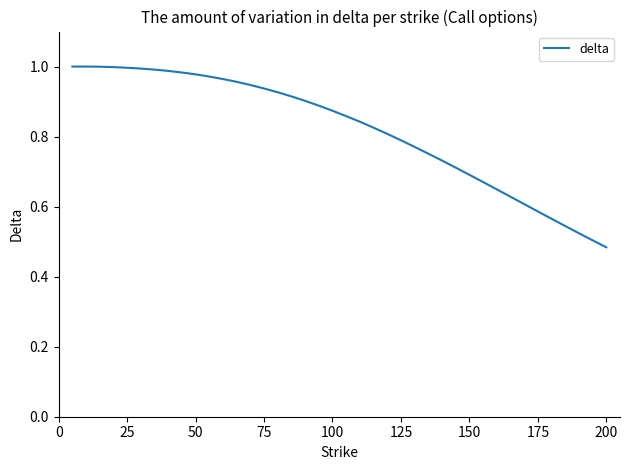

Does the chart display data point markers on the line(s)?

No